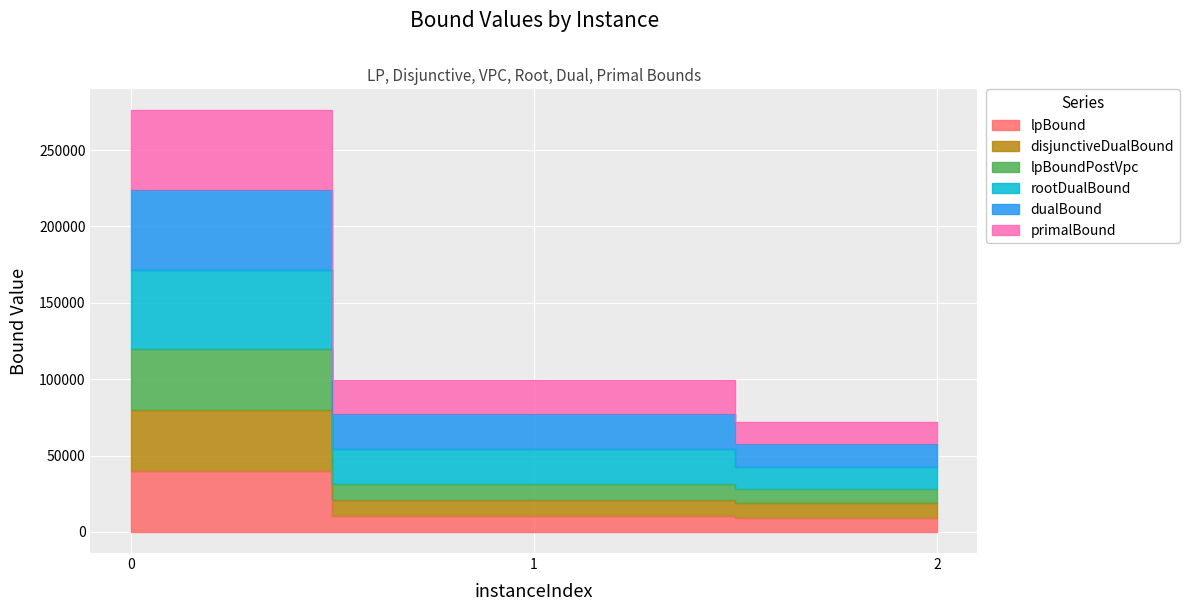

Which has a higher value, 1 or 2?

1